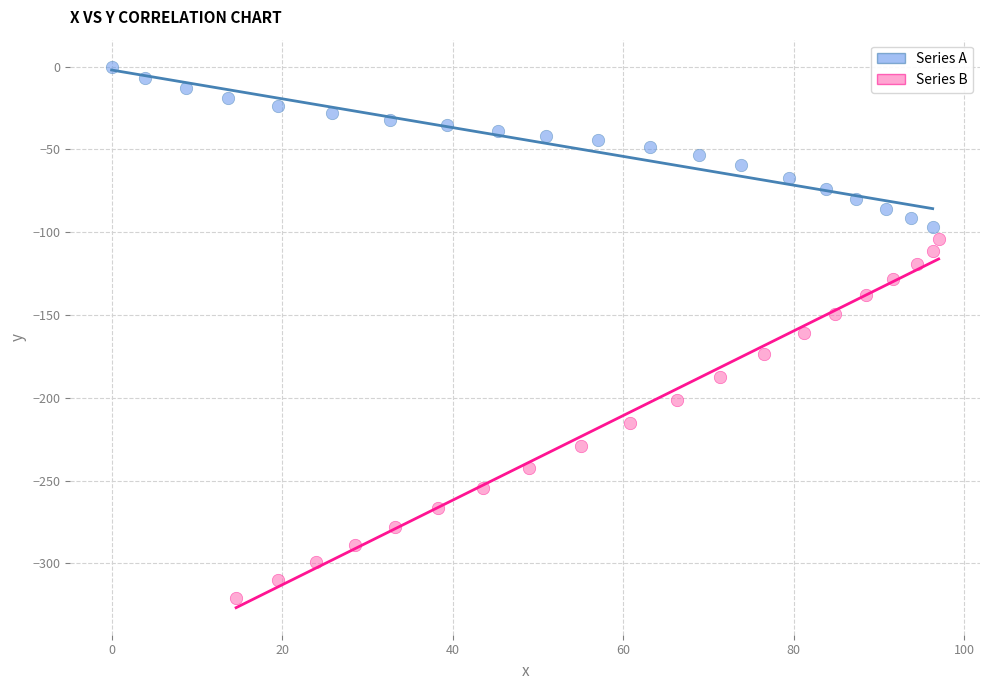

Which series reaches the maximum Y coordinate?

Series A